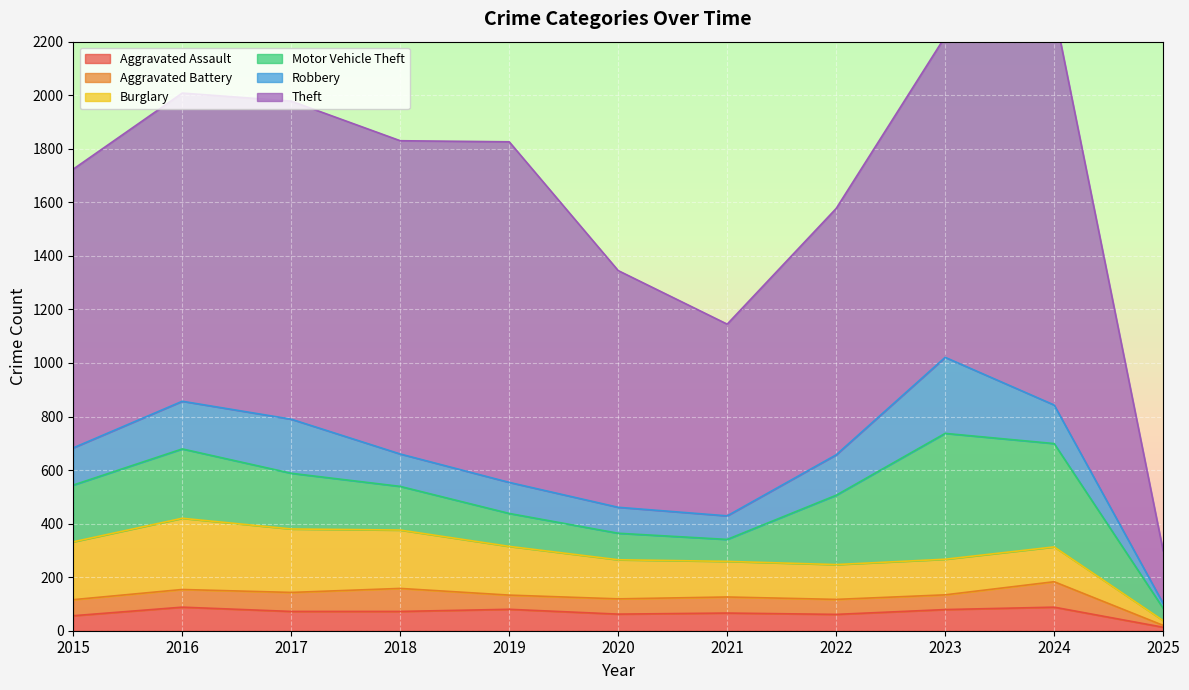

Reading left to right, what are all the values shown in this chart?

Aggravated Assault: 56	88	72	72	80	62	66	61	79	88	13
Aggravated Battery: 60	66	71	86	53	57	60	56	55	95	7
Burglary: 216	266	237	218	182	146	133	130	133	130	18
Motor Vehicle Theft: 212	259	208	163	123	99	82	259	470	386	46
Robbery: 139	178	202	121	116	97	88	151	284	144	18
Theft: 1041	1151	1188	1170	1272	884	716	920	1198	1475	197